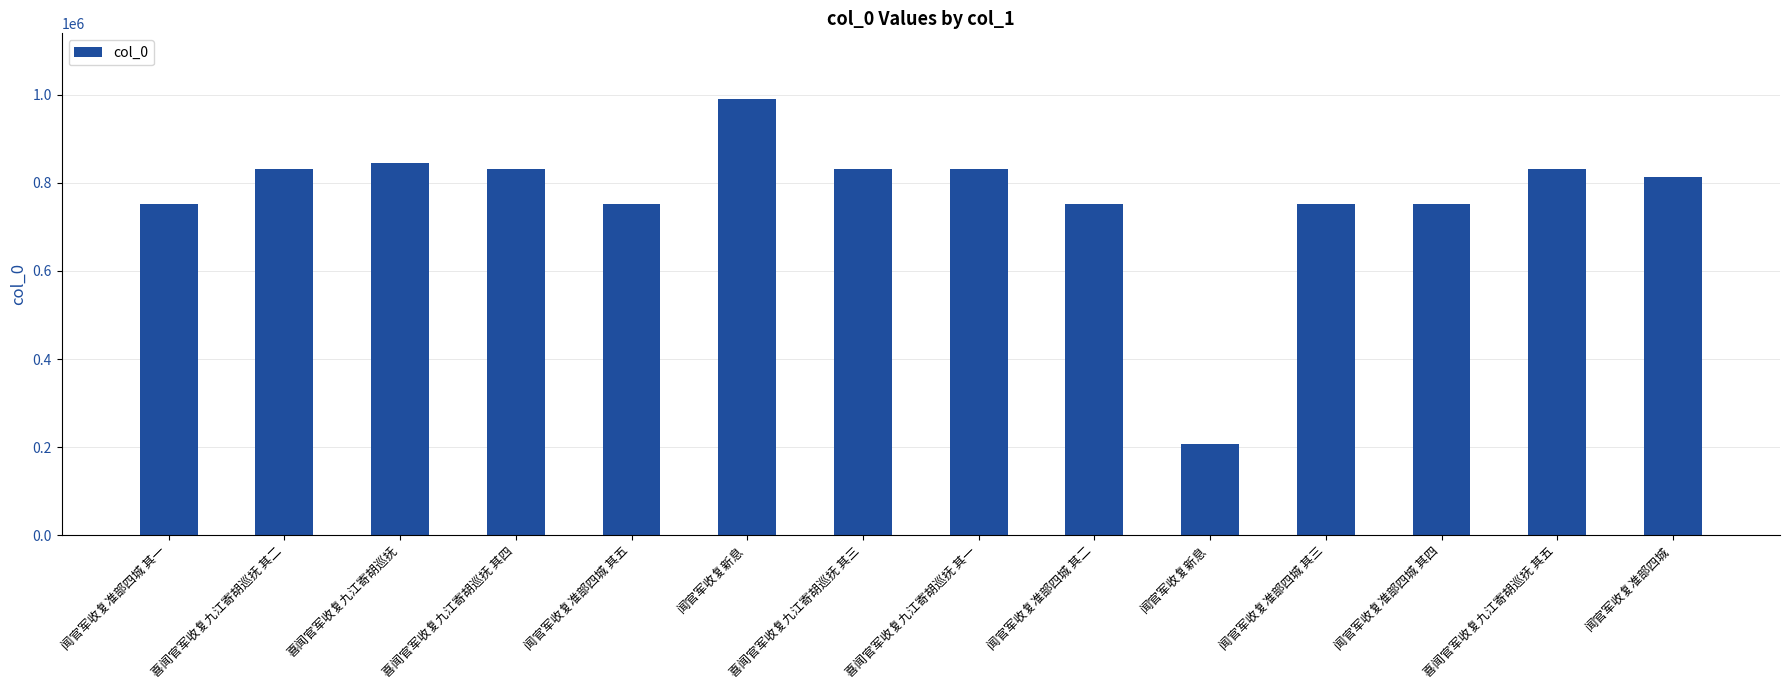

Does the chart contain stacked bars?

No